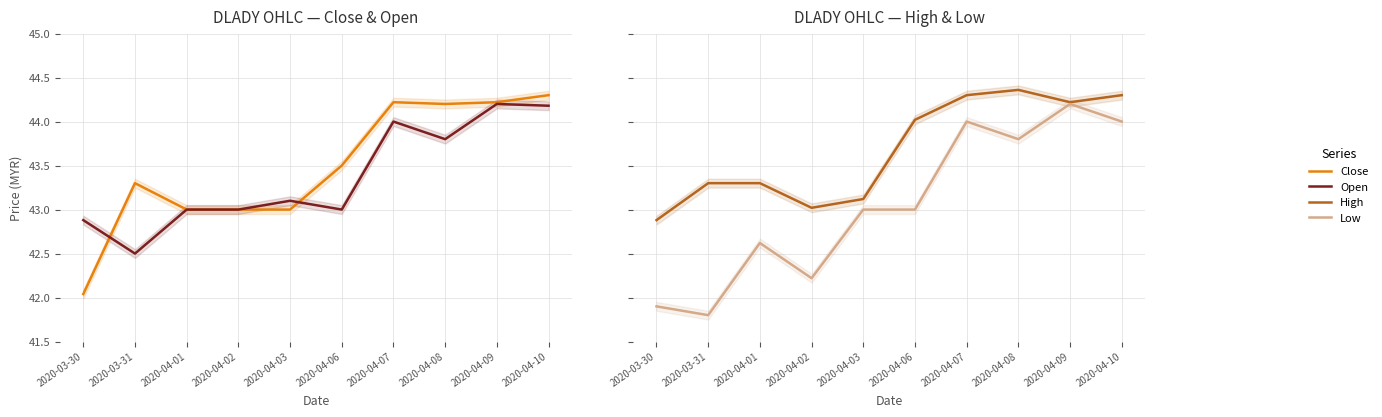

What is the label of the 2nd point from the right?

2020-04-09